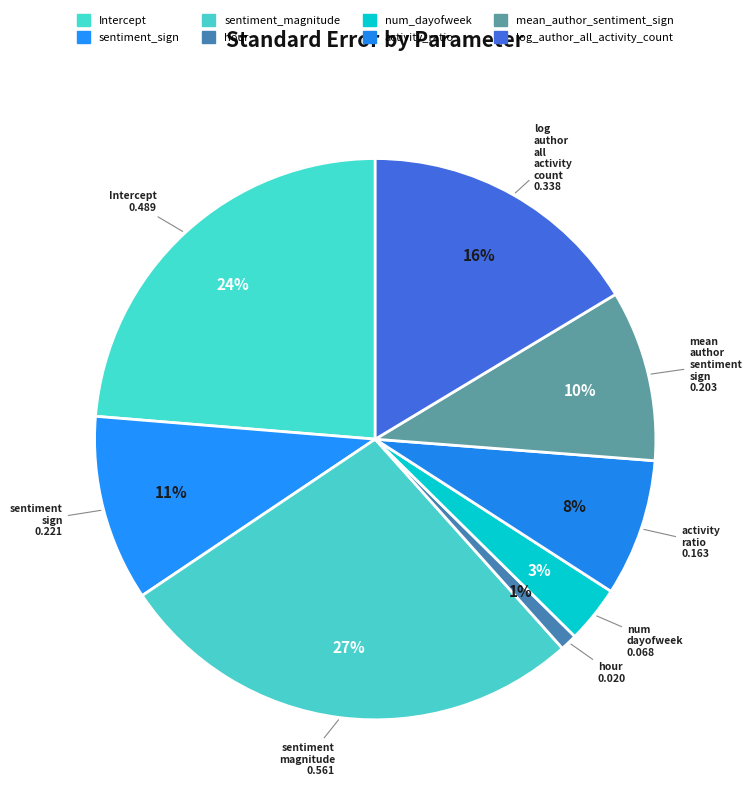

Combined, do activity_ratio and sentiment_sign account for over 50%?

No